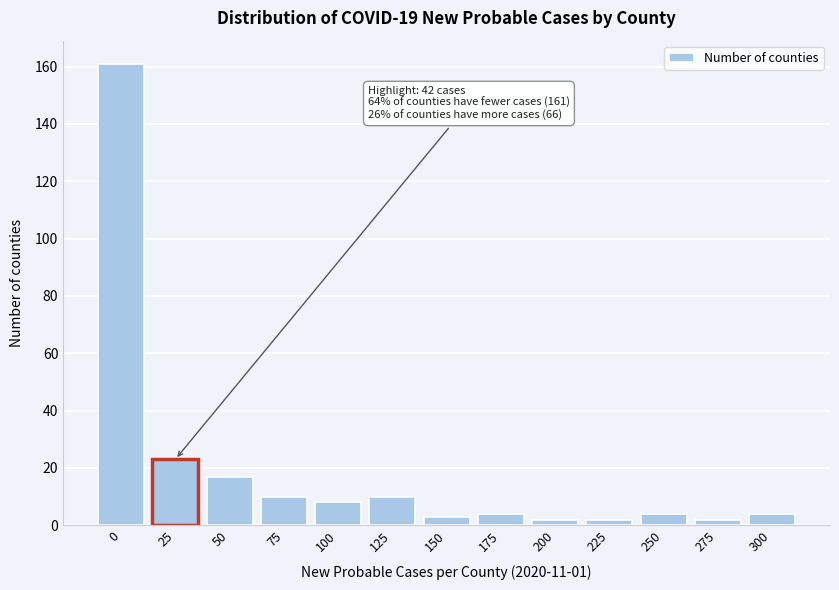

Reading right to left, transcribe all the data shown in this chart.

300=4	275=2	250=4	225=2	200=2	175=4	150=3	125=10	100=8	75=10	50=17	25=23	0=161